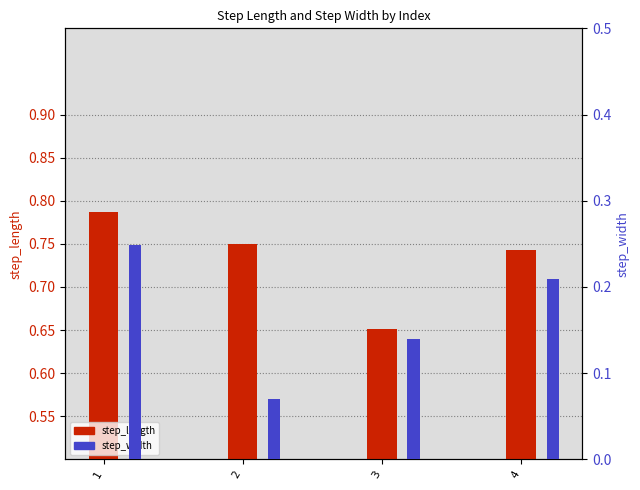

Read the step_length value at 3.

0.7